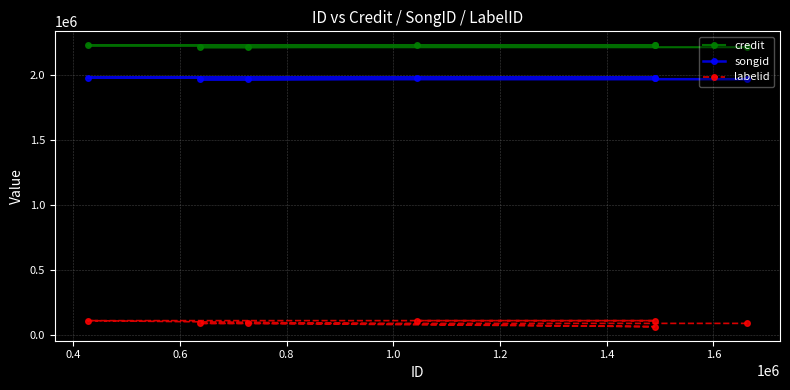

What is the label of the 1st point from the right?

1.4